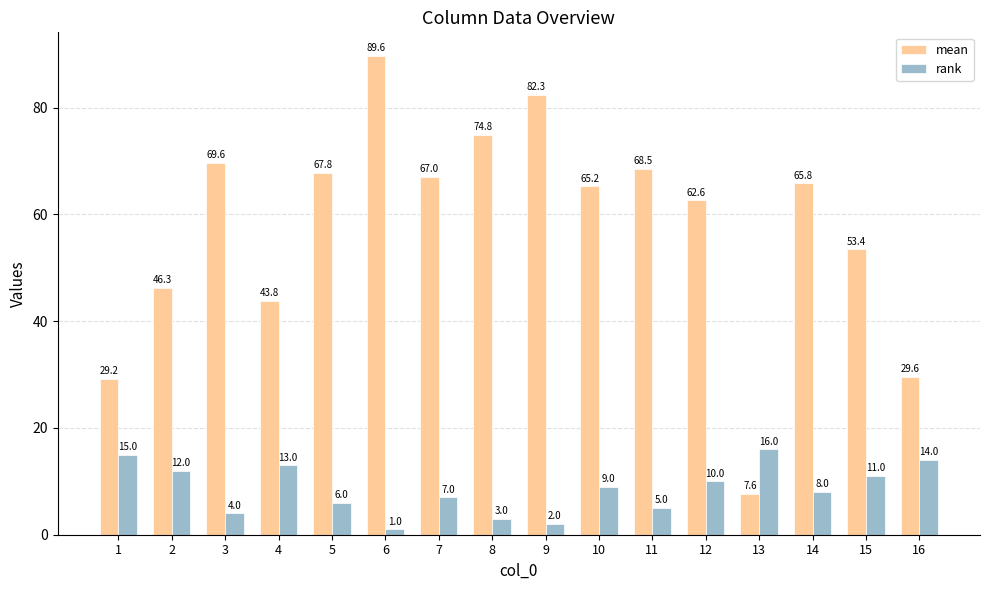

Does the chart contain any negative values?

No